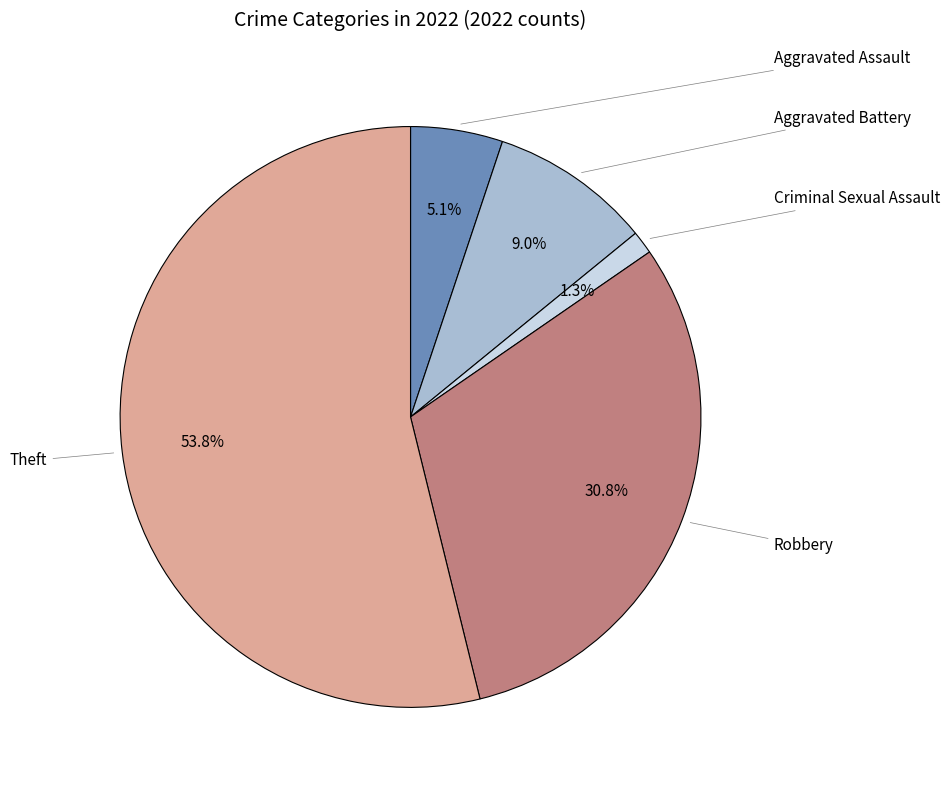

Is there any slice that represents more than half of the pie?

Yes